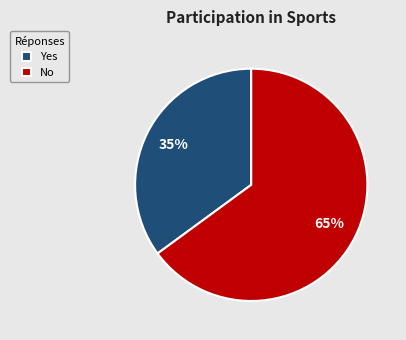

How many slices are in this pie chart?

2